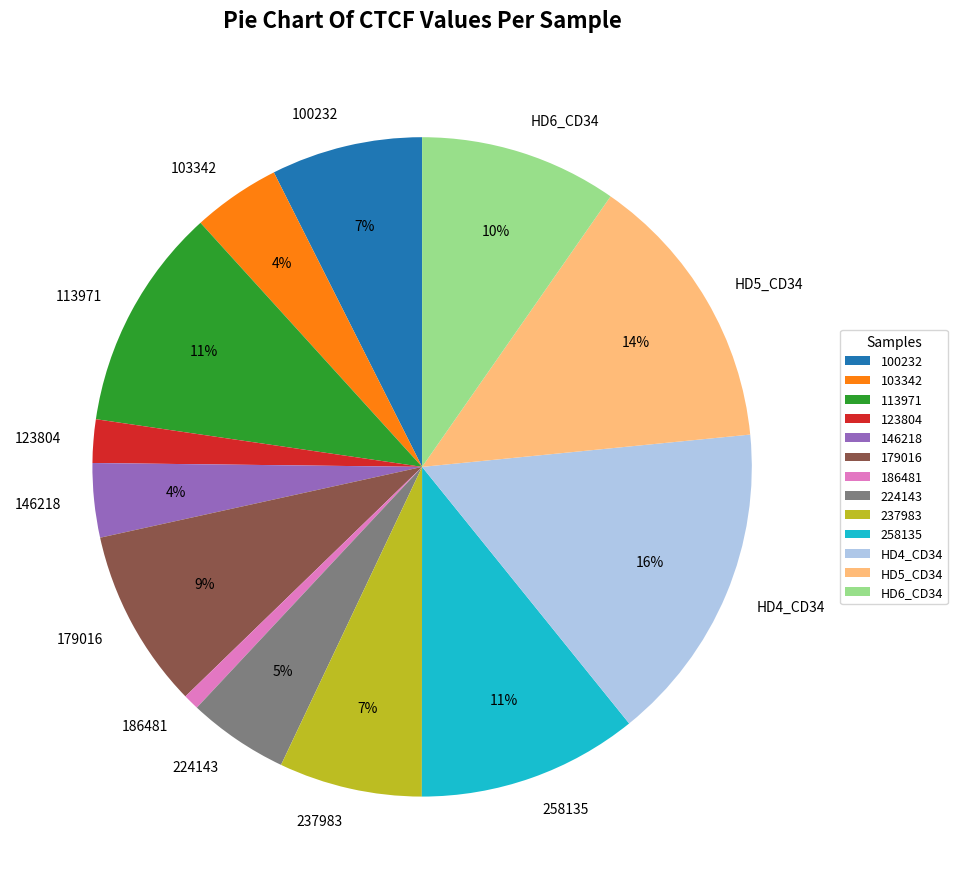

Which category has the biggest portion of the pie?

HD4_CD34